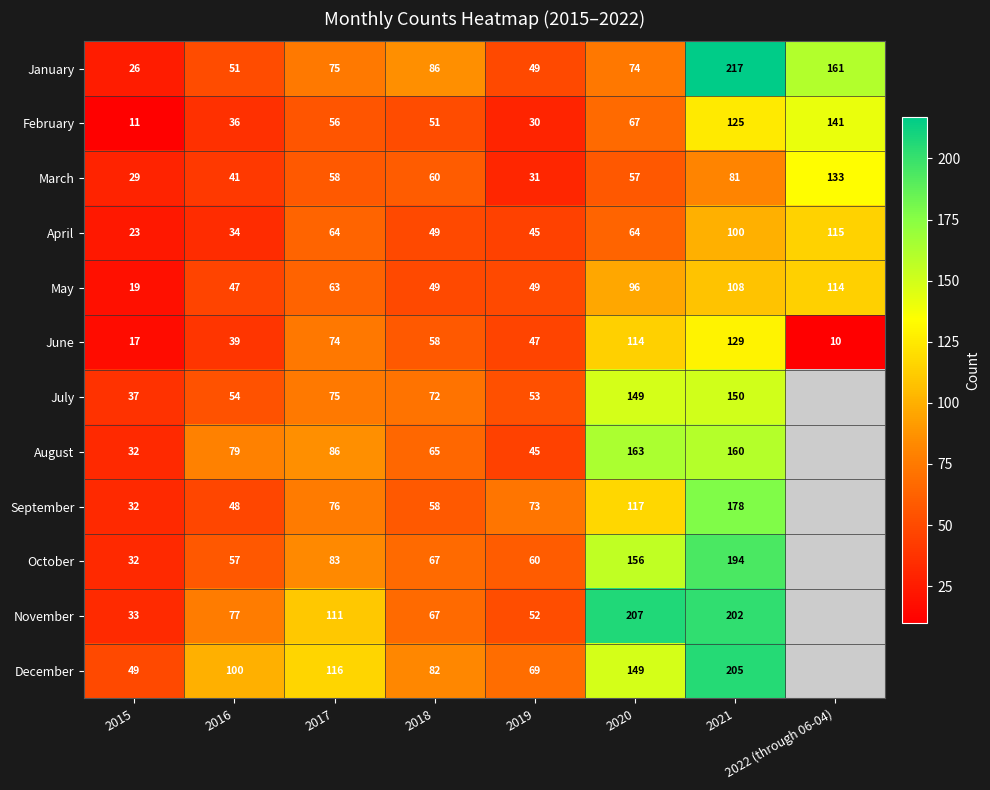

At which category does the chart reach its minimum across all series?

2022 (through 06-04)